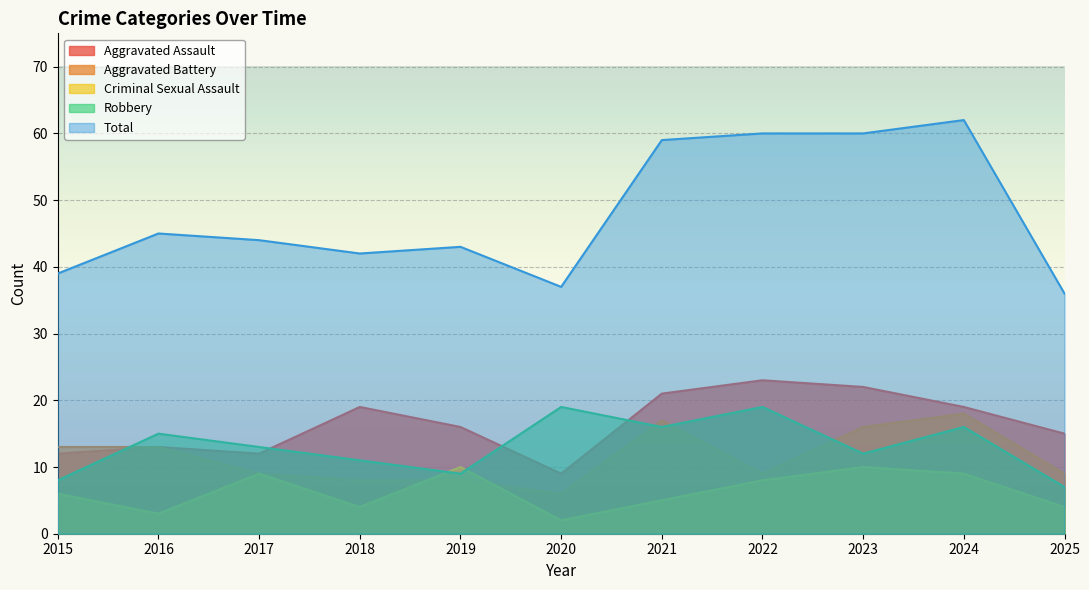

How many lines are shown in the chart?

5